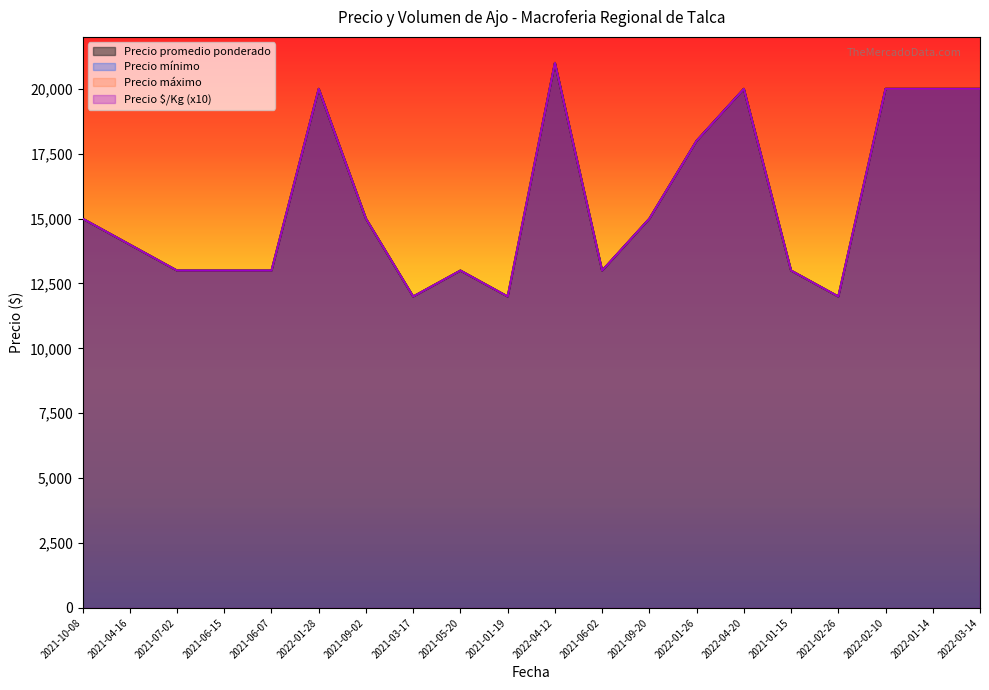

What is the approximate value of Precio promedio ponderado at 2021-06-02?

13000